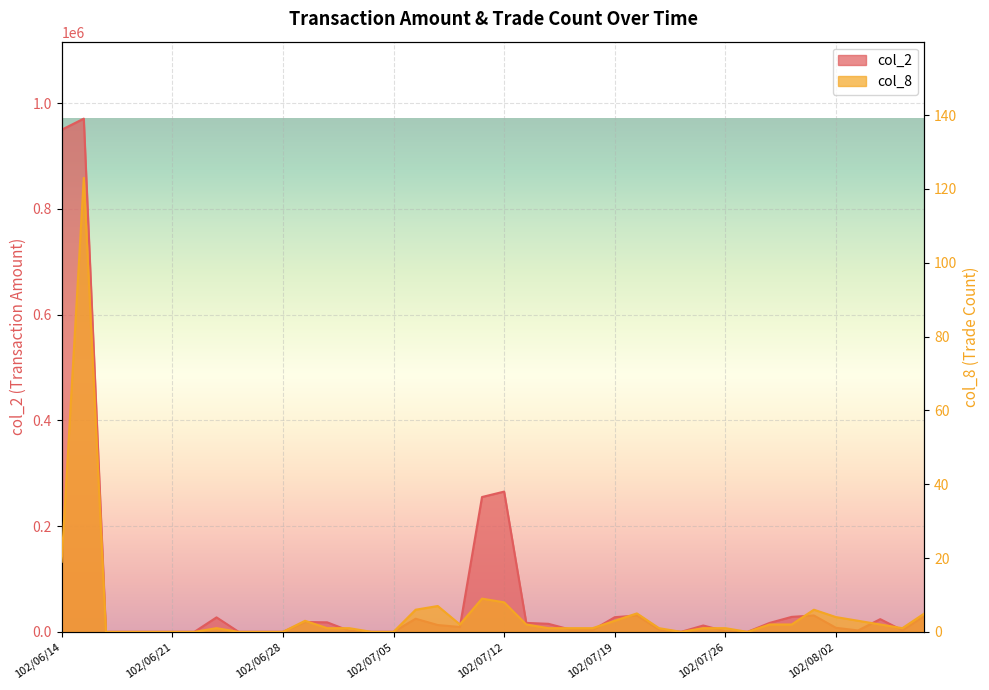

True or false: col_2 and col_8 intersect in this chart.

False